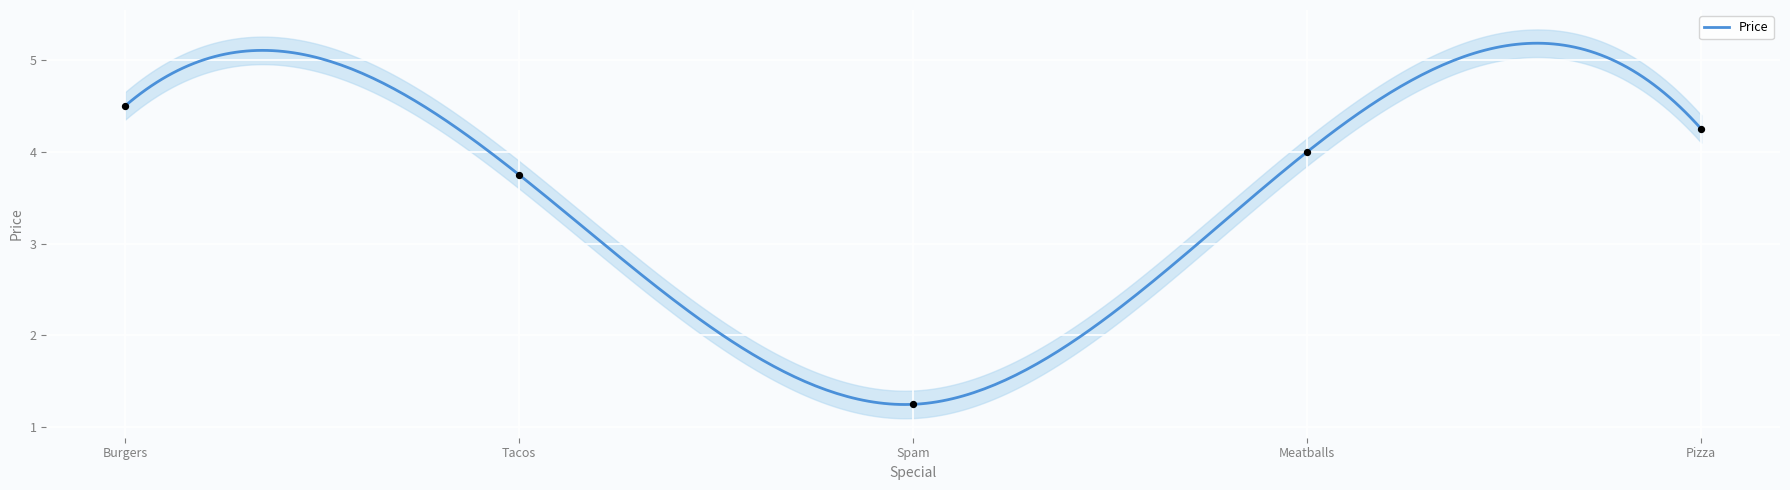

What is the change in value from Burgers to Spam?

-3.2